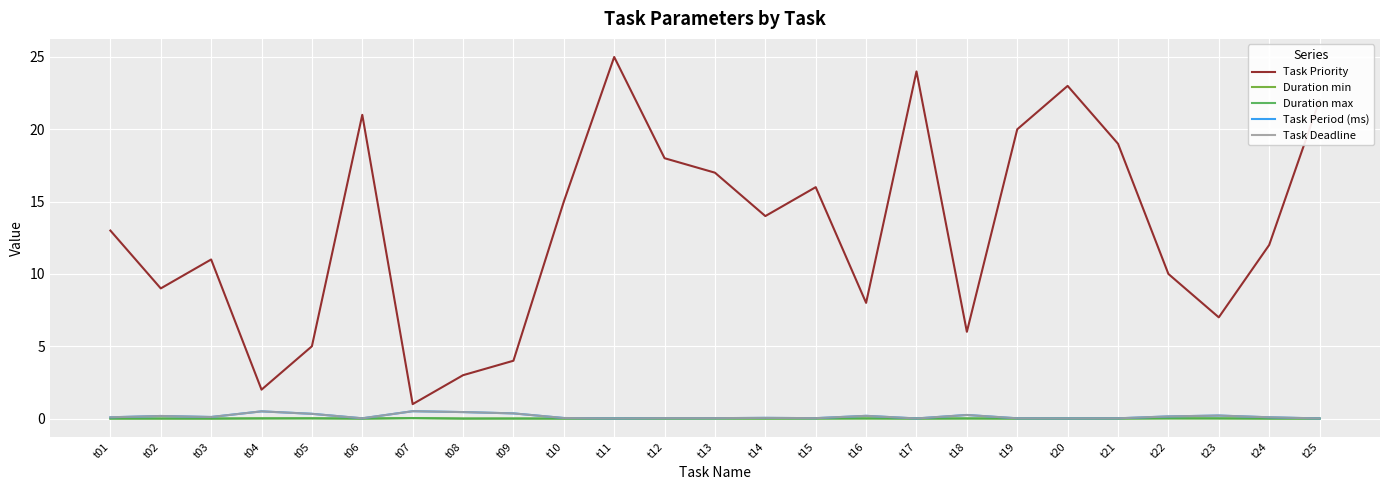

True or false: Duration min and Task Priority intersect in this chart.

False